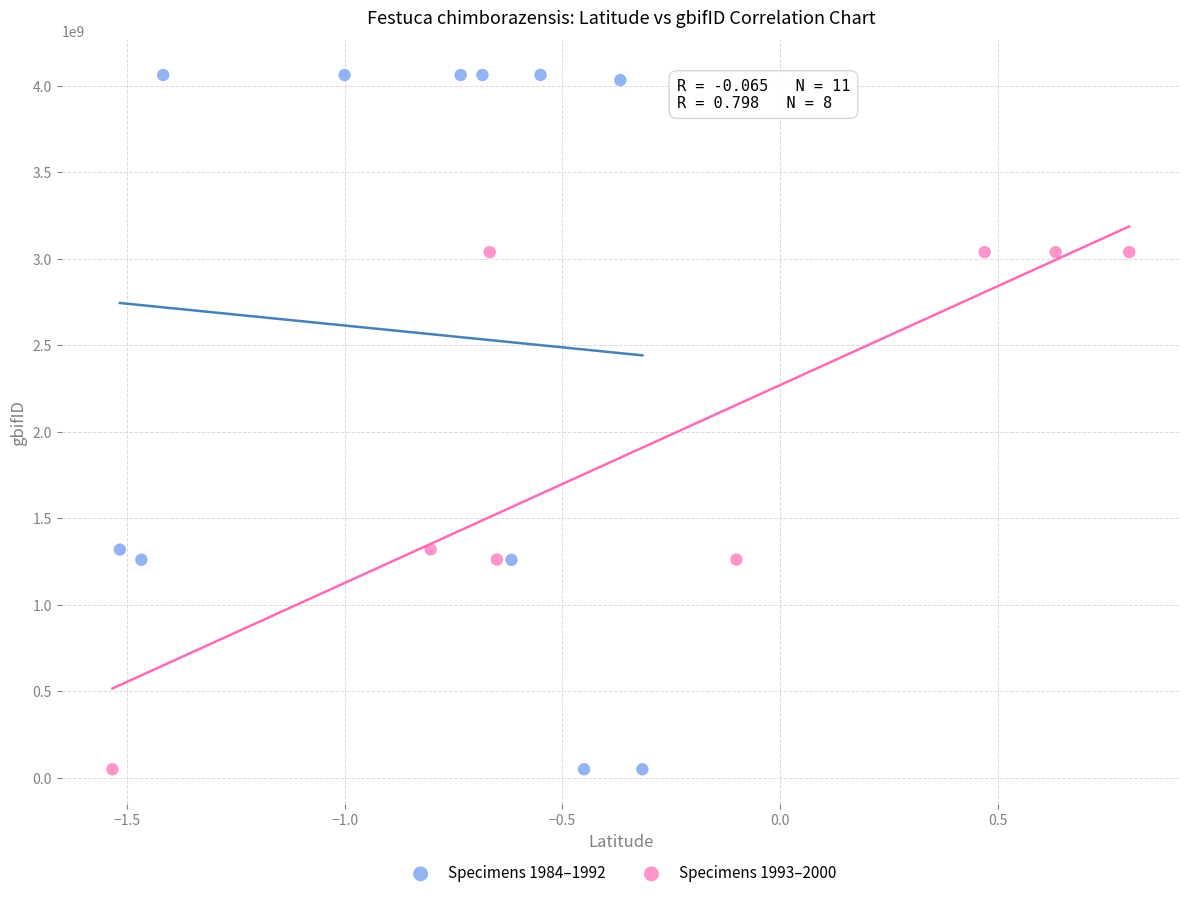

What are all the series names shown in the legend?

Specimens 1984–1992, Specimens 1993–2000